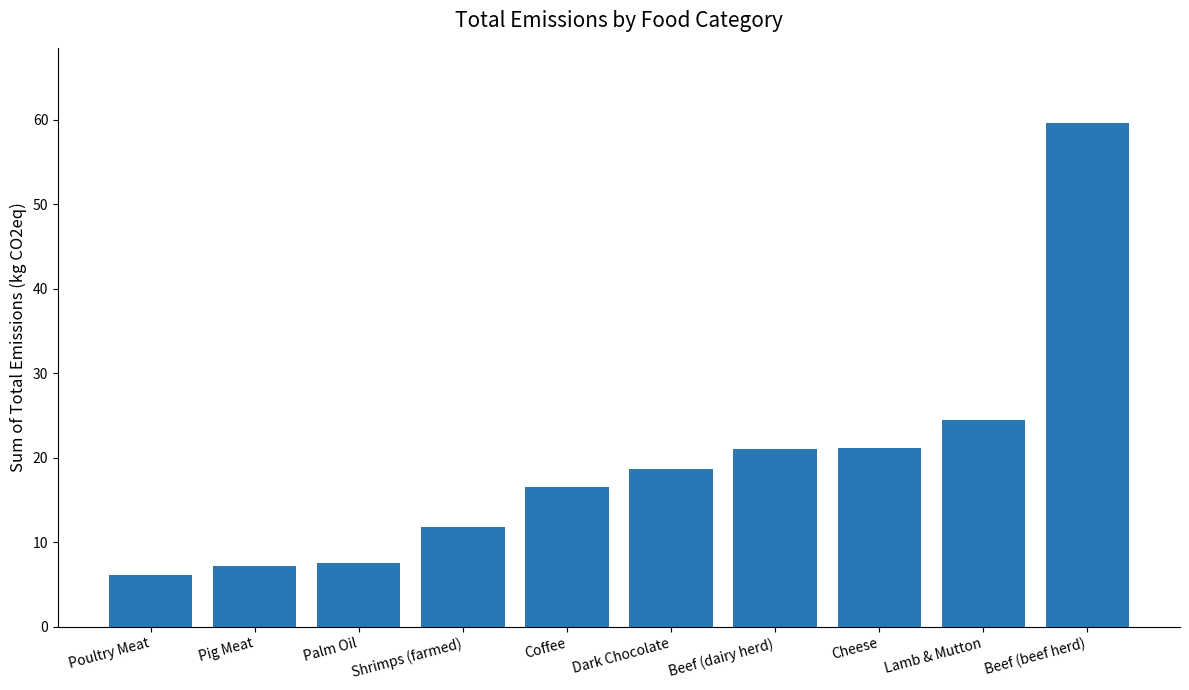

What is the sum of the values at Beef (dairy herd) and Palm Oil?

28.7